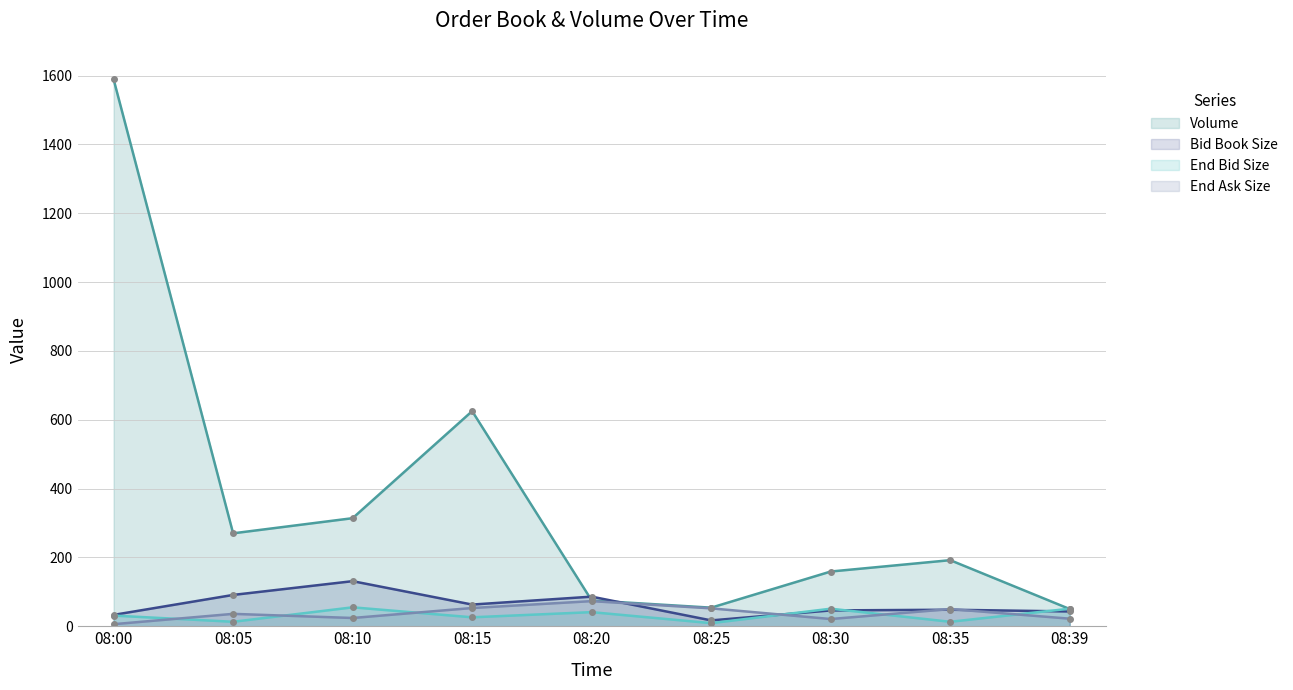

List the series in order of their peak value, lowest first.

End Bid Size, End Ask Size, Bid Book Size, Volume